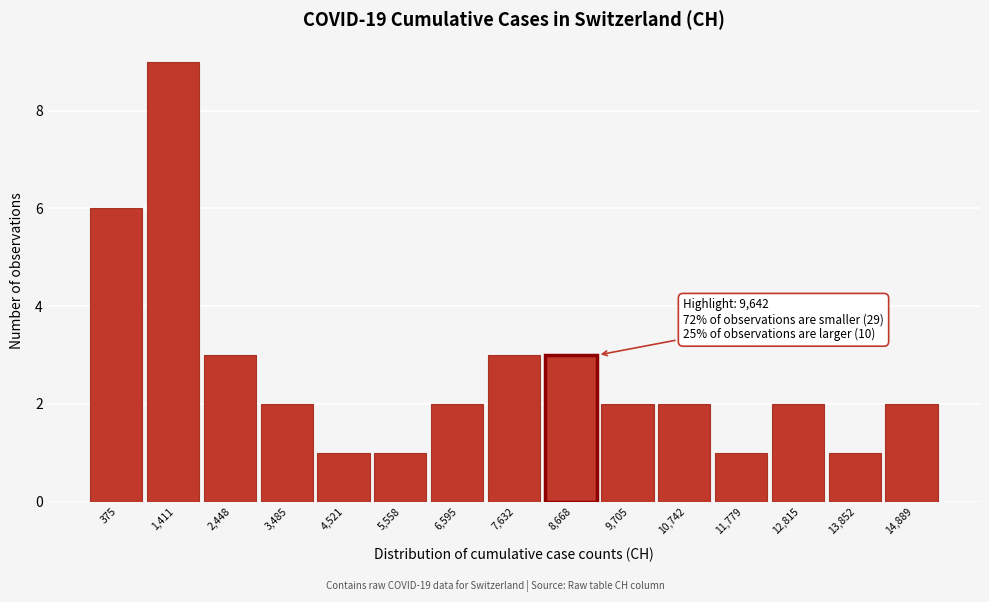

Reading left to right, extract all data points from this chart.

375=6	1,411=9	2,448=3	3,485=2	4,521=1	5,558=1	6,595=2	7,632=3	8,668=3	9,705=2	10,742=2	11,779=1	12,815=2	13,852=1	14,889=2